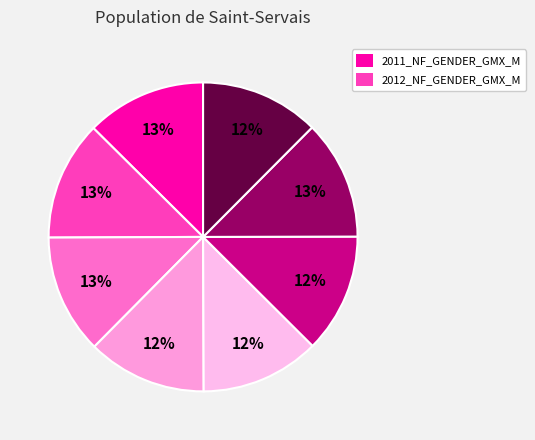

How many slices are in this pie chart?

8